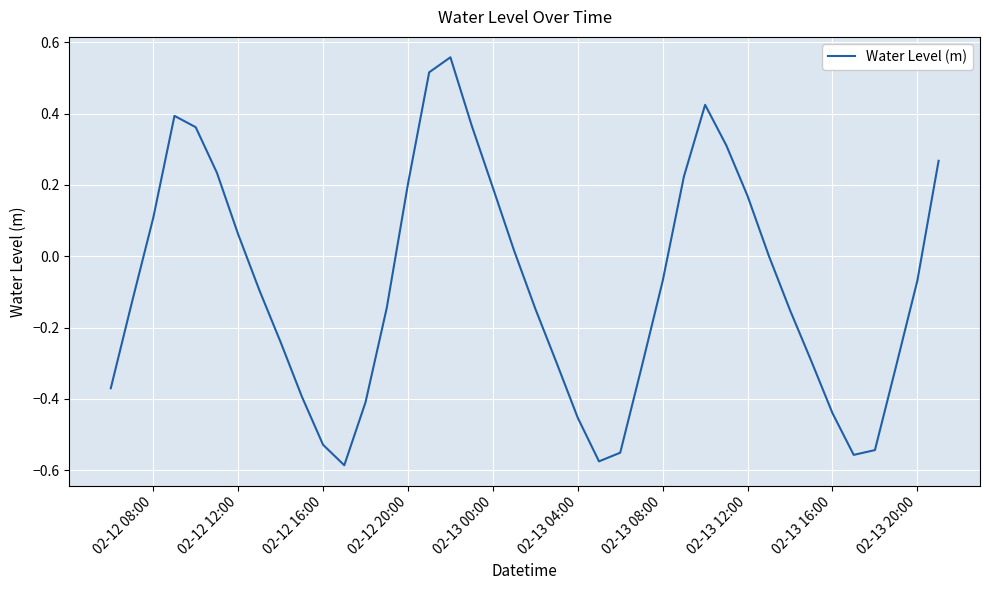

What is the difference between the maximum and minimum values?

1.1